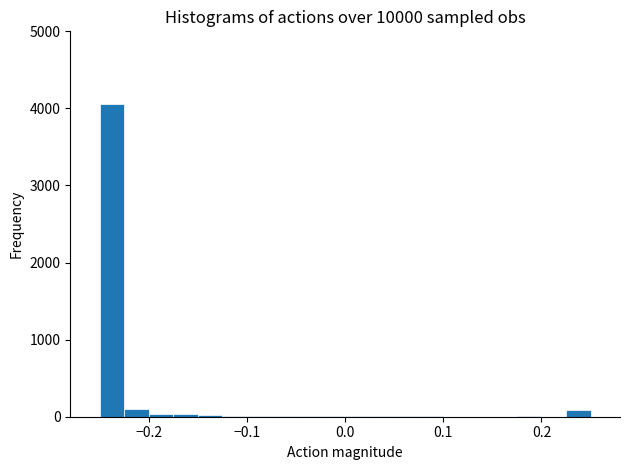

Read against the x-axis, roughly where is the centre of the tallest bar?

-0.24